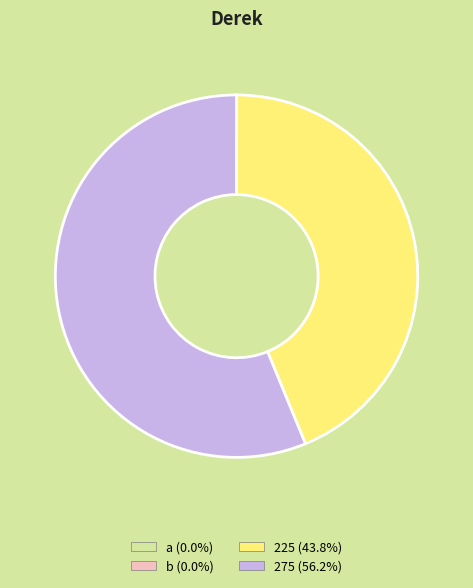

Does any single category account for the majority?

Yes